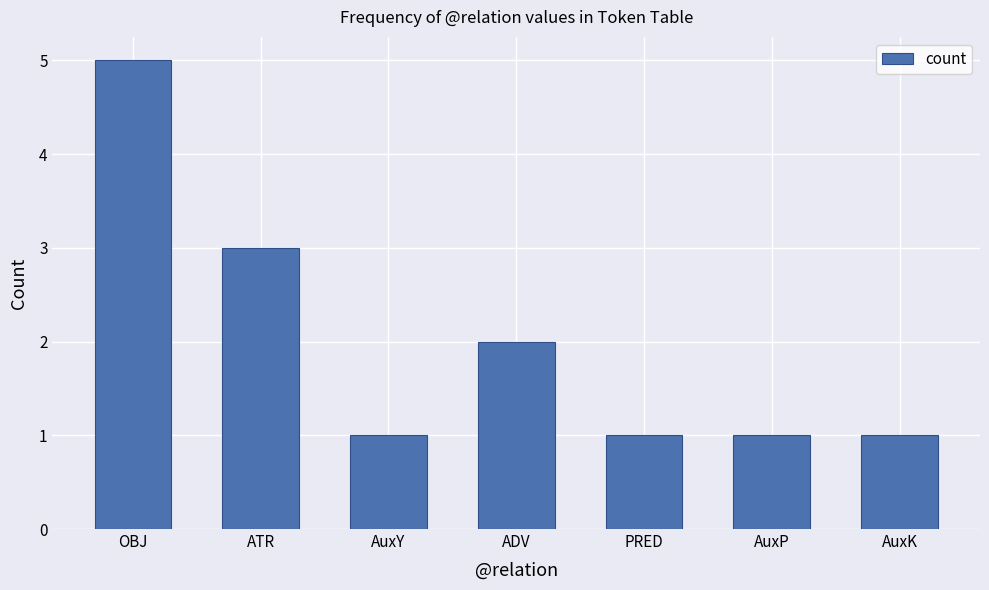

Reading left to right, list all the values displayed in this chart.

OBJ=5	ATR=3	AuxY=1	ADV=2	PRED=1	AuxP=1	AuxK=1